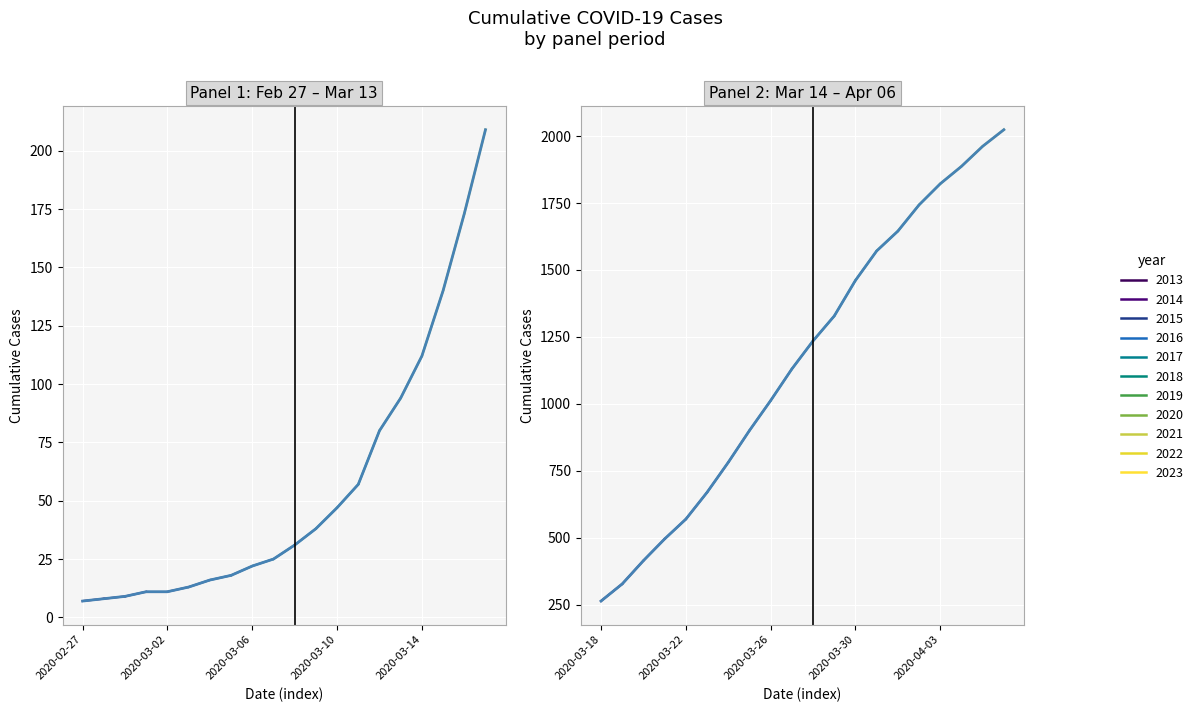

Which label corresponds to the smallest value in the chart?

2020-02-27